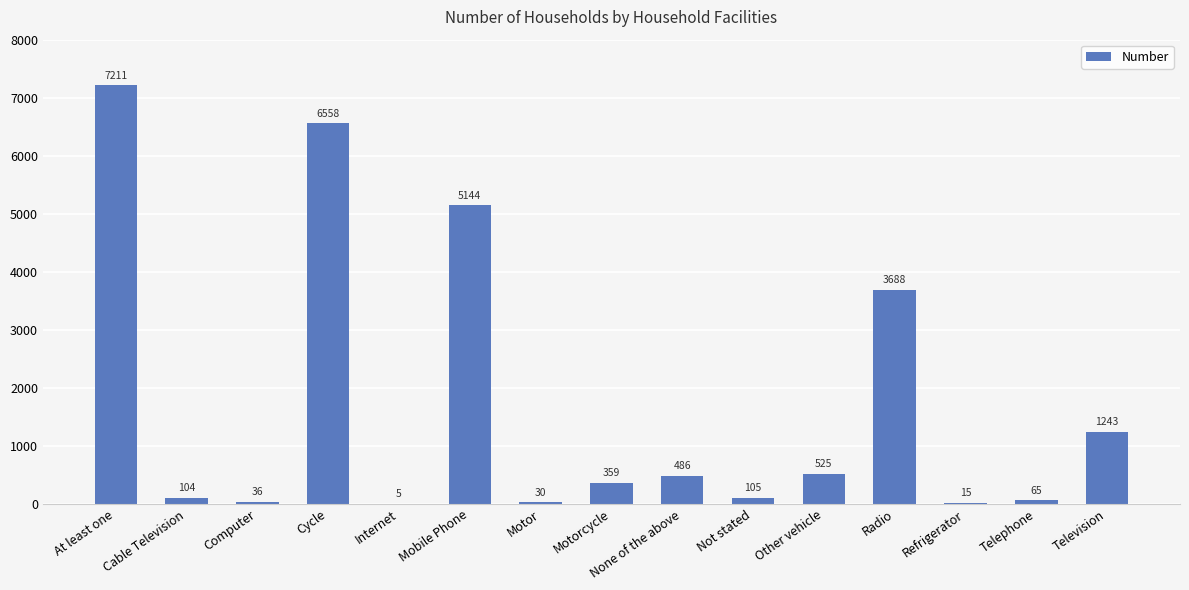

Does the chart contain stacked bars?

No